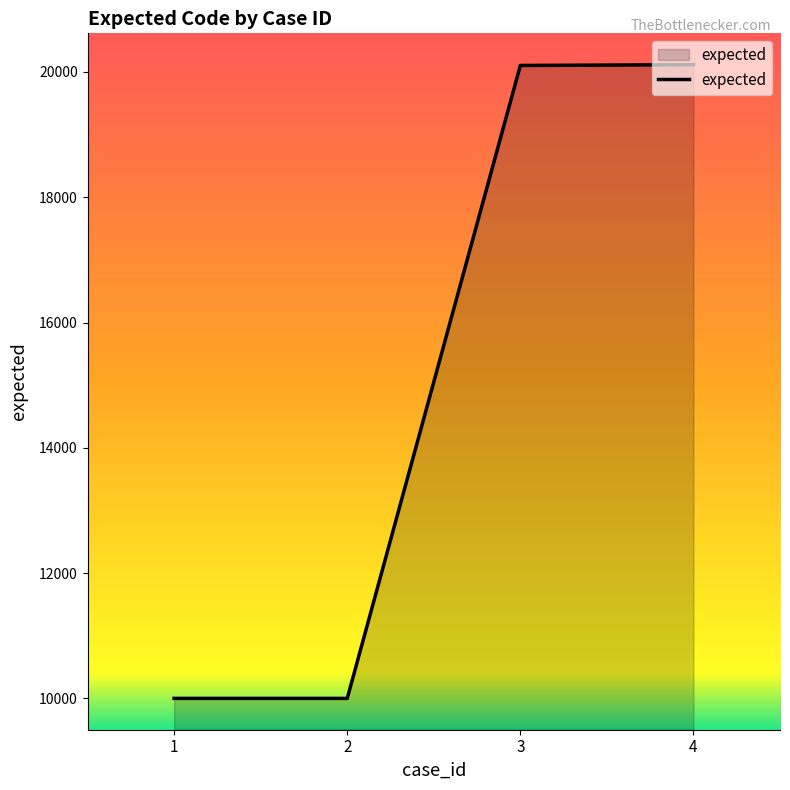

Which has a higher value, 4 or 2?

4